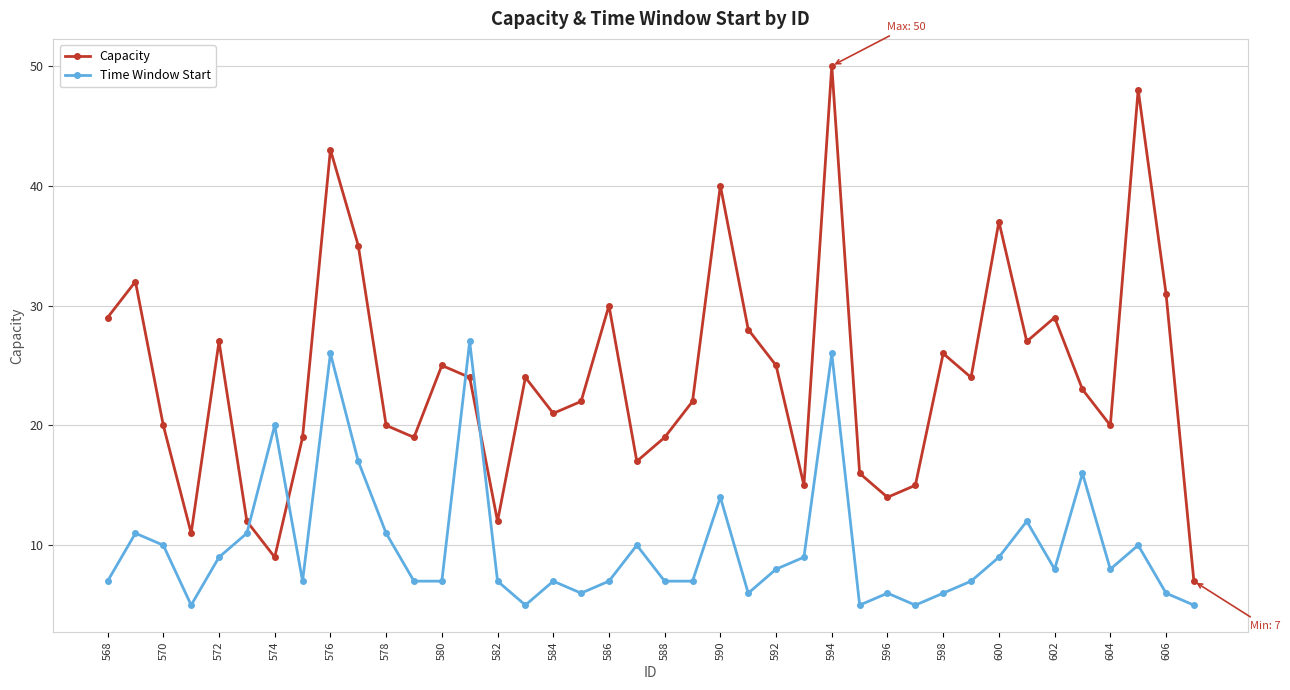

List the series in order of their overall mean, lowest first.

Time Window Start, Capacity